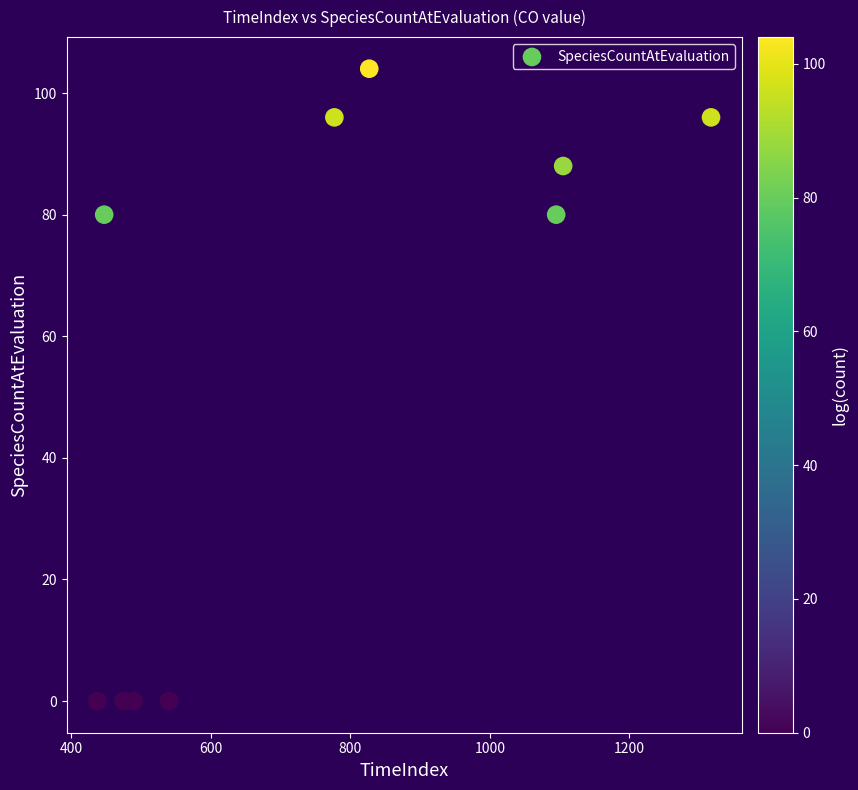

What is the average X value?

751